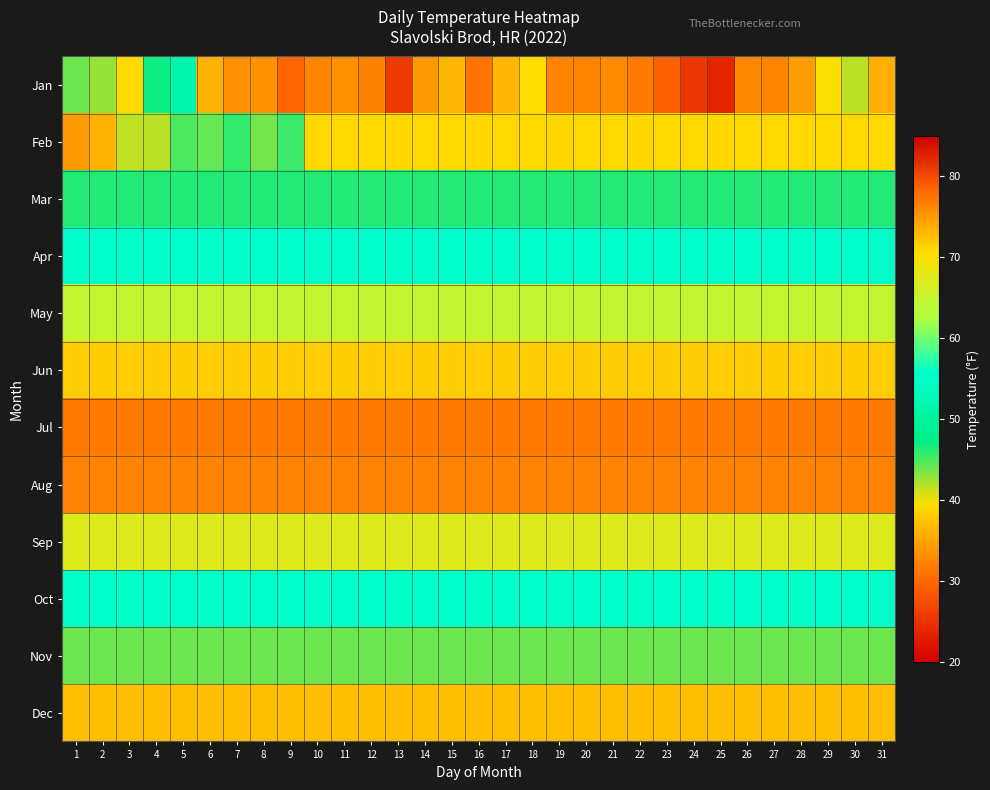

Reading left to right, extract all data points from this chart.

Jan: 1=44.0	2=42.6	3=39.2	4=47.0	5=51.5	6=36.2	7=33.3	8=33.3	9=29.9	10=32.2	11=33.4	12=32.1	13=25.8	14=34.1	15=36.4	16=31.1	17=36.3	18=39.4	19=32.4	20=32.2	21=32.8	22=31.6	23=29.2	24=25.5	25=23.8	26=32.5	27=32.4	28=34.3	29=39.7	30=41.8	31=35.9
Feb: 1=34.2	2=36.2	3=41.4	4=41.7	5=44.9	6=44.2	7=45.7	8=43.8	9=45.4	10=39.2	11=39.2	12=39.2	13=39.2	14=39.2	15=39.2	16=39.2	17=39.2	18=39.2	19=39.2	20=39.2	21=39.2	22=39.2	23=39.2	24=39.2	25=39.2	26=39.2	27=39.2	28=39.2	29=39.2	30=39.2	31=39.2
Mar: 1=46.4	2=46.4	3=46.4	4=46.4	5=46.4	6=46.4	7=46.4	8=46.4	9=46.4	10=46.4	11=46.4	12=46.4	13=46.4	14=46.4	15=46.4	16=46.4	17=46.4	18=46.4	19=46.4	20=46.4	21=46.4	22=46.4	23=46.4	24=46.4	25=46.4	26=46.4	27=46.4	28=46.4	29=46.4	30=46.4	31=46.4
Apr: 1=55.8	2=55.8	3=55.8	4=55.8	5=55.8	6=55.8	7=55.8	8=55.8	9=55.8	10=55.8	11=55.8	12=55.8	13=55.8	14=55.8	15=55.8	16=55.8	17=55.8	18=55.8	19=55.8	20=55.8	21=55.8	22=55.8	23=55.8	24=55.8	25=55.8	26=55.8	27=55.8	28=55.8	29=55.8	30=55.8	31=55.8
May: 1=64.9	2=64.9	3=64.9	4=64.9	5=64.9	6=64.9	7=64.9	8=64.9	9=64.9	10=64.9	11=64.9	12=64.9	13=64.9	14=64.9	15=64.9	16=64.9	17=64.9	18=64.9	19=64.9	20=64.9	21=64.9	22=64.9	23=64.9	24=64.9	25=64.9	26=64.9	27=64.9	28=64.9	29=64.9	30=64.9	31=64.9
Jun: 1=71.6	2=71.6	3=71.6	4=71.6	5=71.6	6=71.6	7=71.6	8=71.6	9=71.6	10=71.6	11=71.6	12=71.6	13=71.6	14=71.6	15=71.6	16=71.6	17=71.6	18=71.6	19=71.6	20=71.6	21=71.6	22=71.6	23=71.6	24=71.6	25=71.6	26=71.6	27=71.6	28=71.6	29=71.6	30=71.6	31=71.6
Jul: 1=77.0	2=77.0	3=77.0	4=77.0	5=77.0	6=77.0	7=77.0	8=77.0	9=77.0	10=77.0	11=77.0	12=77.0	13=77.0	14=77.0	15=77.0	16=77.0	17=77.0	18=77.0	19=77.0	20=77.0	21=77.0	22=77.0	23=77.0	24=77.0	25=77.0	26=77.0	27=77.0	28=77.0	29=77.0	30=77.0	31=77.0
Aug: 1=76.5	2=76.5	3=76.5	4=76.5	5=76.5	6=76.5	7=76.5	8=76.5	9=76.5	10=76.5	11=76.5	12=76.5	13=76.5	14=76.5	15=76.5	16=76.5	17=76.5	18=76.5	19=76.5	20=76.5	21=76.5	22=76.5	23=76.5	24=76.5	25=76.5	26=76.5	27=76.5	28=76.5	29=76.5	30=76.5	31=76.5
Sep: 1=67.3	2=67.3	3=67.3	4=67.3	5=67.3	6=67.3	7=67.3	8=67.3	9=67.3	10=67.3	11=67.3	12=67.3	13=67.3	14=67.3	15=67.3	16=67.3	17=67.3	18=67.3	19=67.3	20=67.3	21=67.3	22=67.3	23=67.3	24=67.3	25=67.3	26=67.3	27=67.3	28=67.3	29=67.3	30=67.3	31=67.3
Oct: 1=55.4	2=55.4	3=55.4	4=55.4	5=55.4	6=55.4	7=55.4	8=55.4	9=55.4	10=55.4	11=55.4	12=55.4	13=55.4	14=55.4	15=55.4	16=55.4	17=55.4	18=55.4	19=55.4	20=55.4	21=55.4	22=55.4	23=55.4	24=55.4	25=55.4	26=55.4	27=55.4	28=55.4	29=55.4	30=55.4	31=55.4
Nov: 1=44.1	2=44.1	3=44.1	4=44.1	5=44.1	6=44.1	7=44.1	8=44.1	9=44.1	10=44.1	11=44.1	12=44.1	13=44.1	14=44.1	15=44.1	16=44.1	17=44.1	18=44.1	19=44.1	20=44.1	21=44.1	22=44.1	23=44.1	24=44.1	25=44.1	26=44.1	27=44.1	28=44.1	29=44.1	30=44.1	31=44.1
Dec: 1=37.2	2=37.2	3=37.2	4=37.2	5=37.2	6=37.2	7=37.2	8=37.2	9=37.2	10=37.2	11=37.2	12=37.2	13=37.2	14=37.2	15=37.2	16=37.2	17=37.2	18=37.2	19=37.2	20=37.2	21=37.2	22=37.2	23=37.2	24=37.2	25=37.2	26=37.2	27=37.2	28=37.2	29=37.2	30=37.2	31=37.2